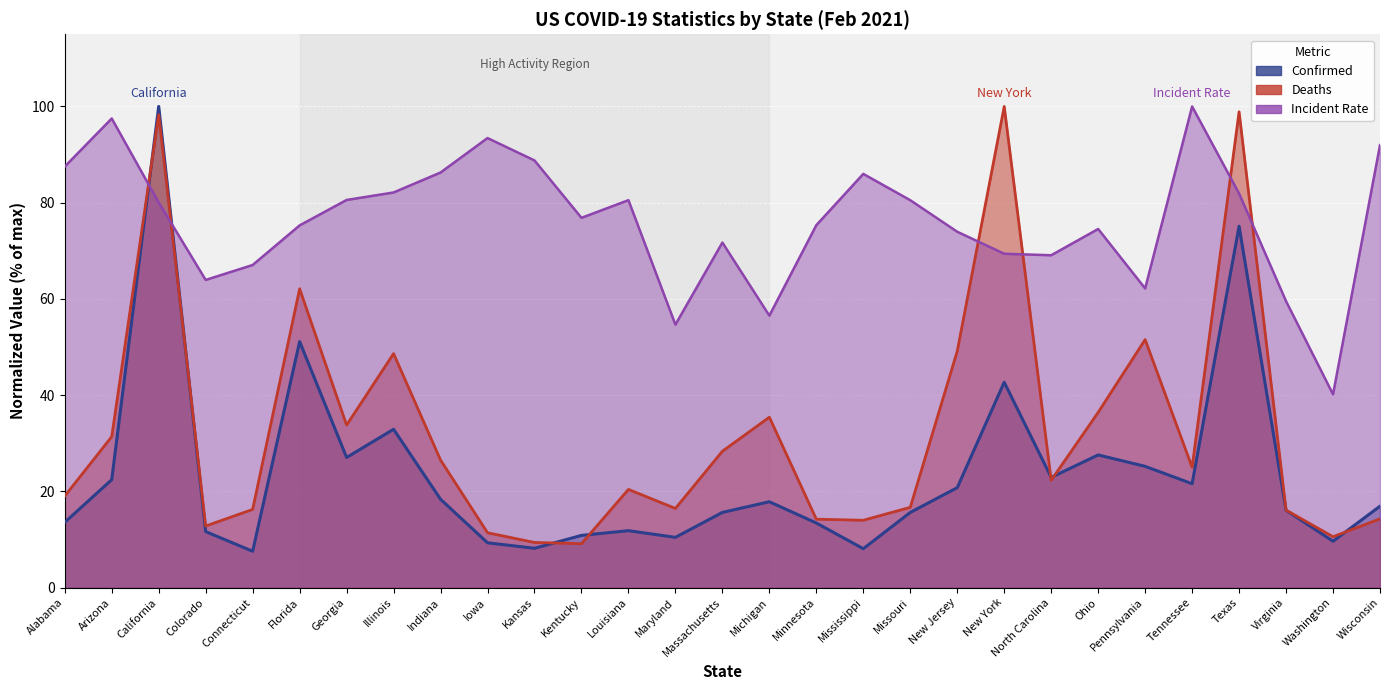

What is the average value of the Confirmed series?

23.6